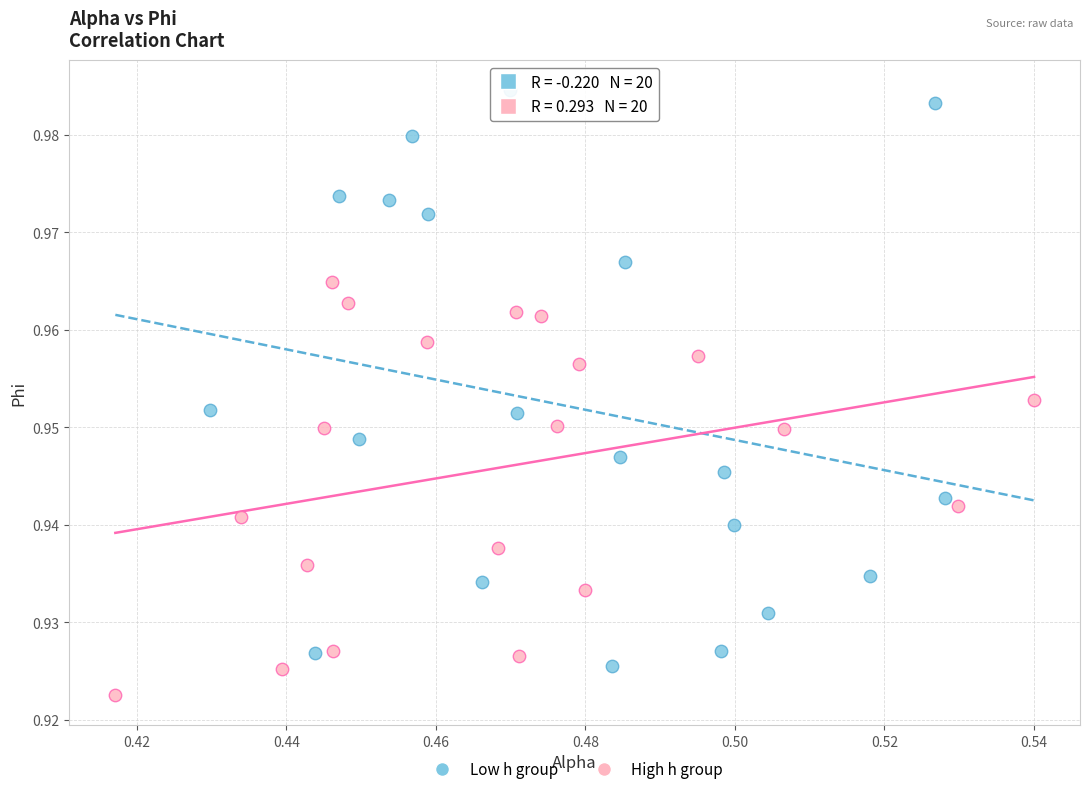

Which series has the widest spread of Y values?

Low h group